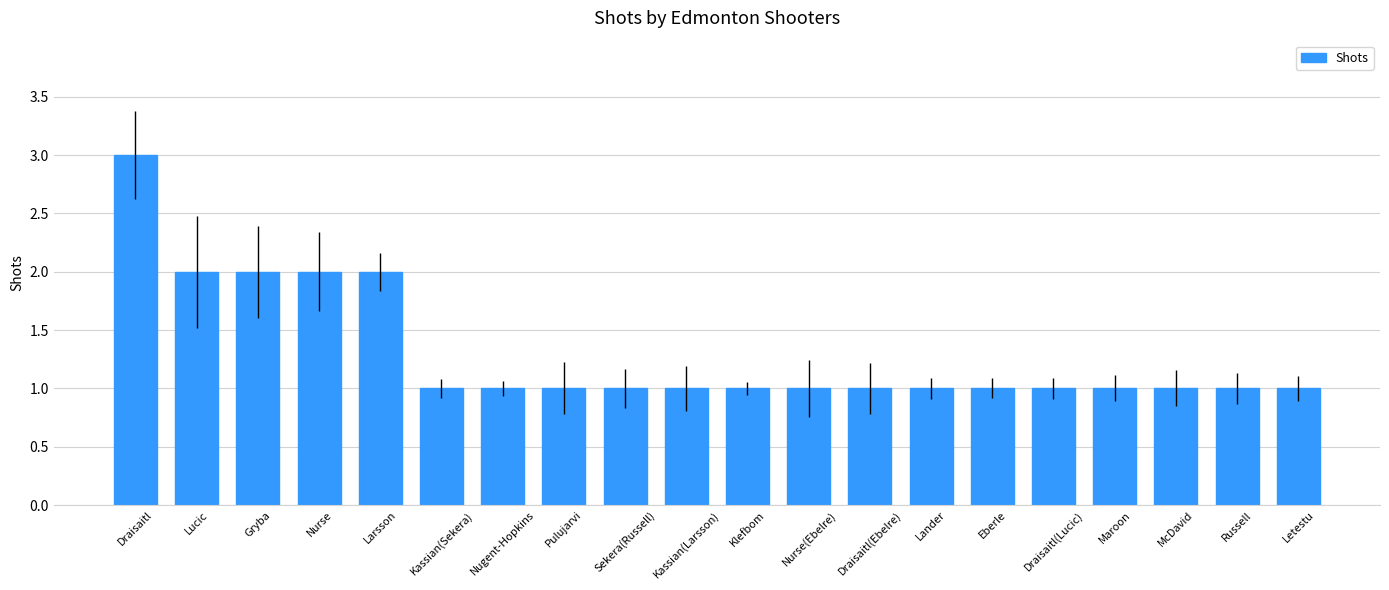

What position from the right is Draisaitl(Lucic)?

5